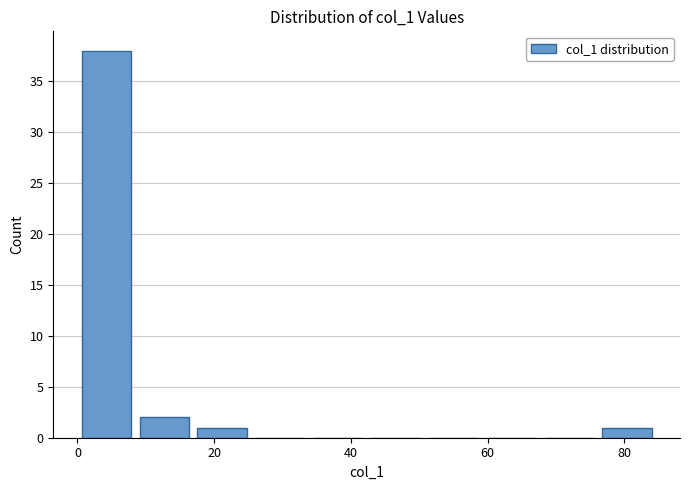

Reading left to right, transcribe this chart: for each bar, give the range it covers on the x-axis and its height. Neither the bar edges nor the heights are printed on the chart, so give them approximately, as read against the axes.

0 to 8: 38
8 to 16: 2
16 to 26: 1
26 to 34: 0
34 to 42: 0
42 to 50: 0
50 to 60: 0
60 to 68: 0
68 to 76: 0
76 to 84: 1